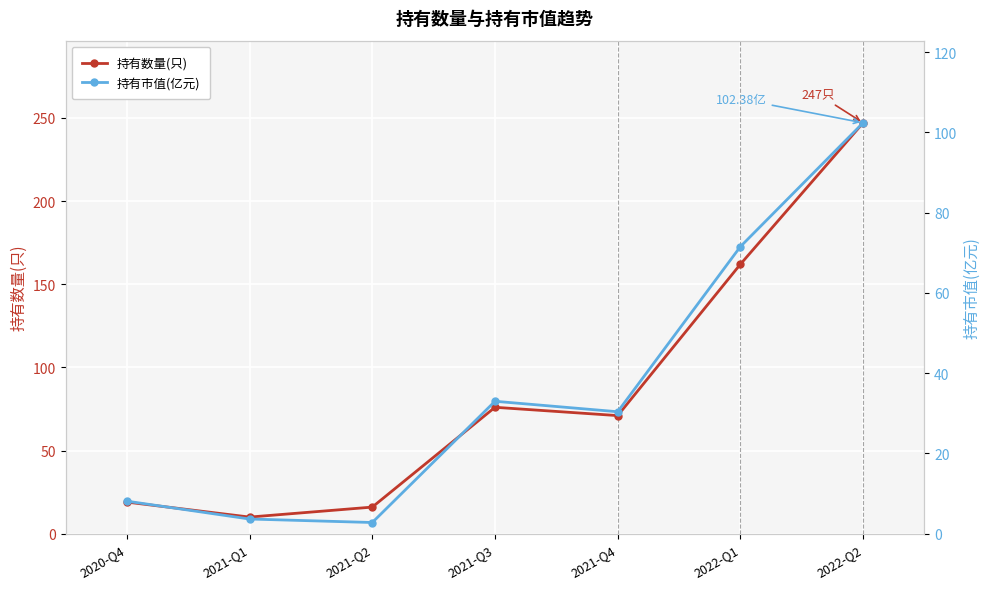

True or false: 持有市值(亿元) has a value of 3.7 at 2021-Q1.

True